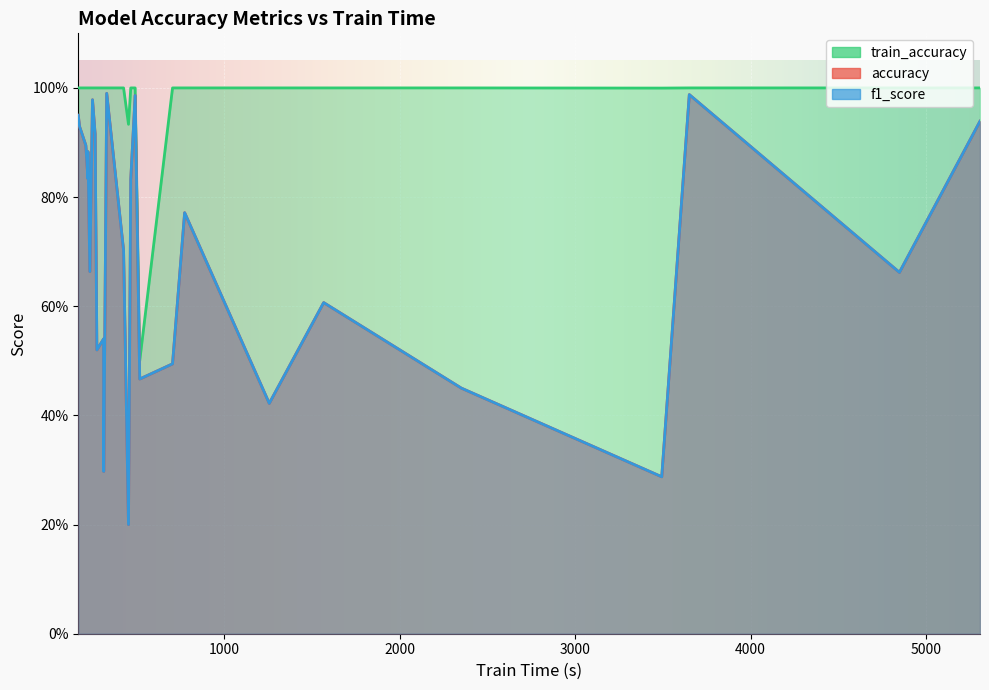

What is the average value of the f1_score series?

0.7